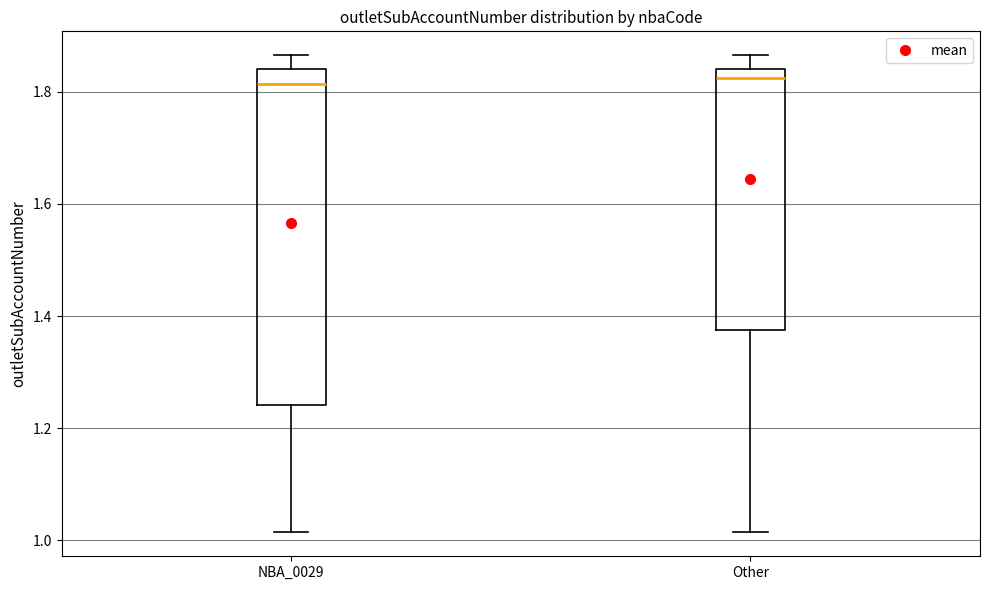

Where does the lower whisker of the box for Other end on the y-axis? The values are not printed on the chart, so give them approximately, as read against the axis.

1.02